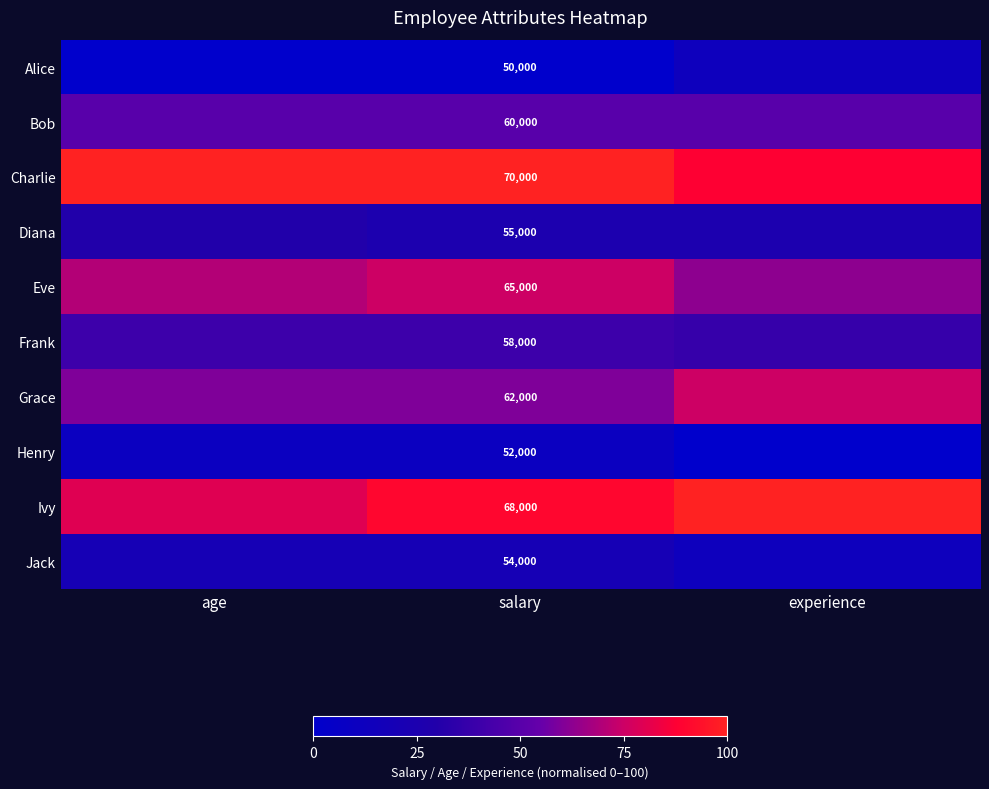

What is the difference between the highest and lowest values at salary?

20000.0